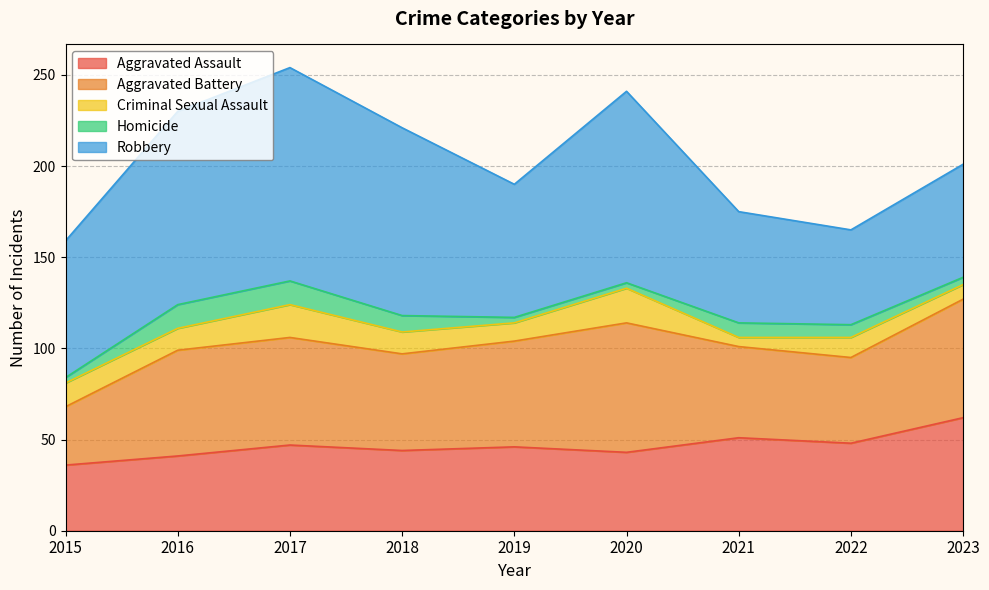

Which series has the widest spread of values?

Robbery